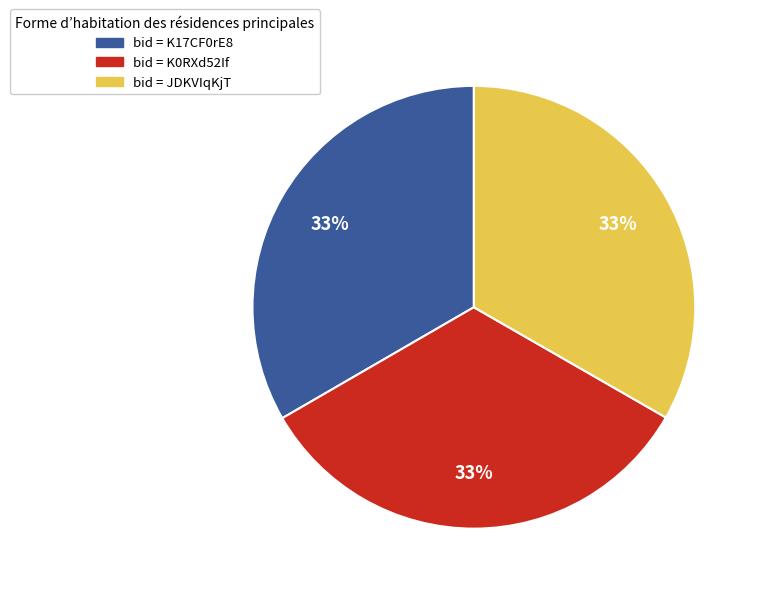

Is there a majority slice in this chart?

No